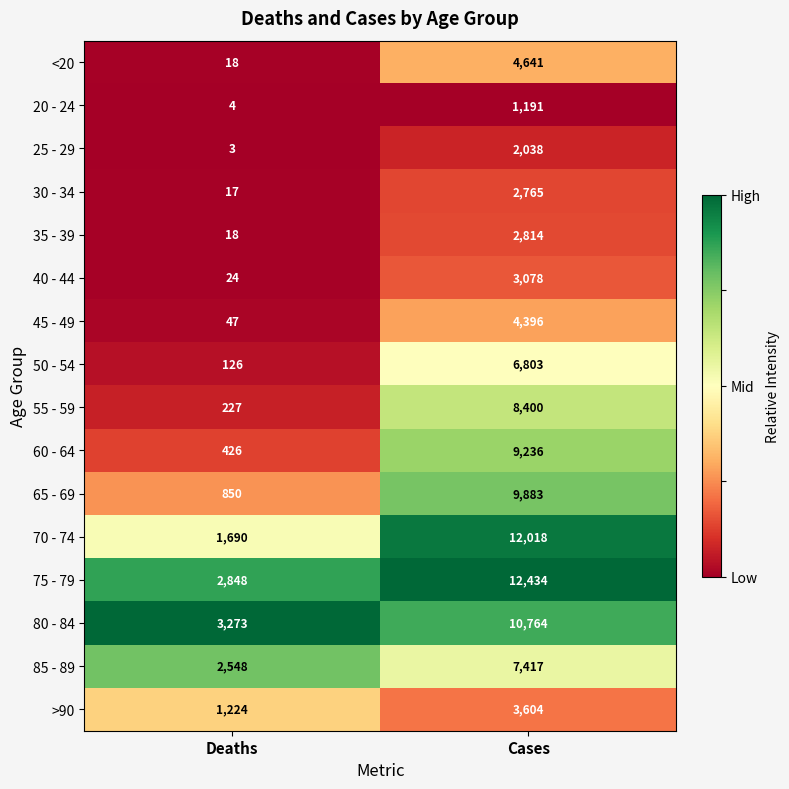

True or false: 70 - 74 has a value of 12018 at Cases.

True